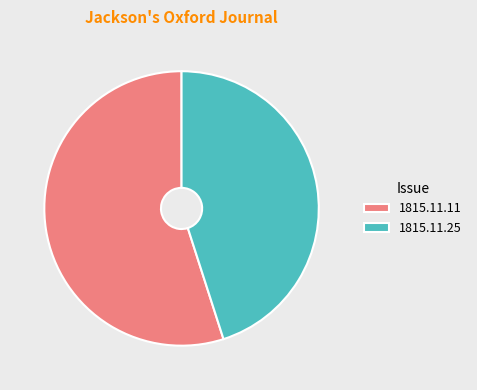

Which category accounts for the majority?

1815.11.11